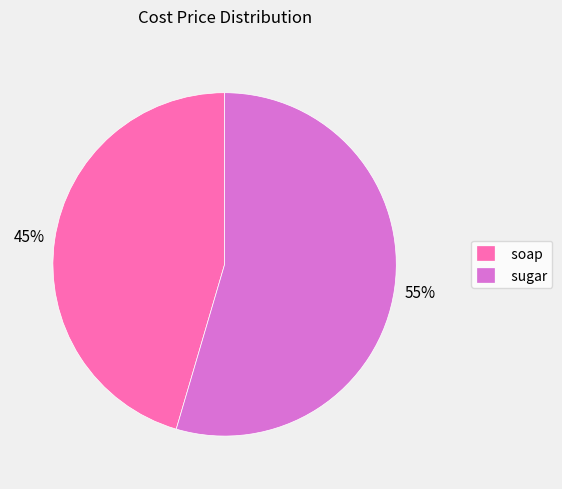

To the nearest percent, what portion does soap represent?

45%